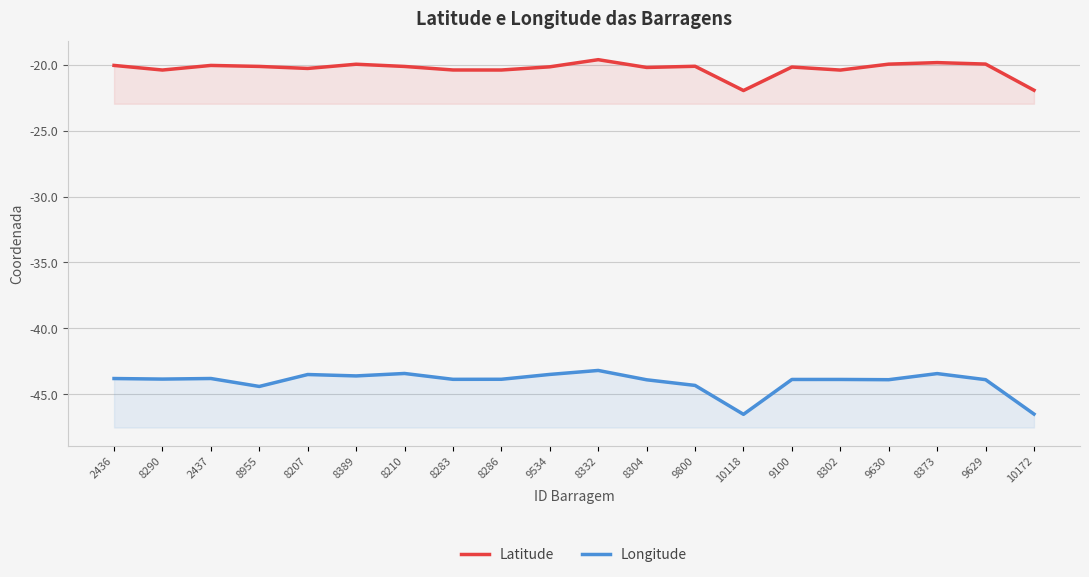

At which category is the sum across all series the highest?

8332